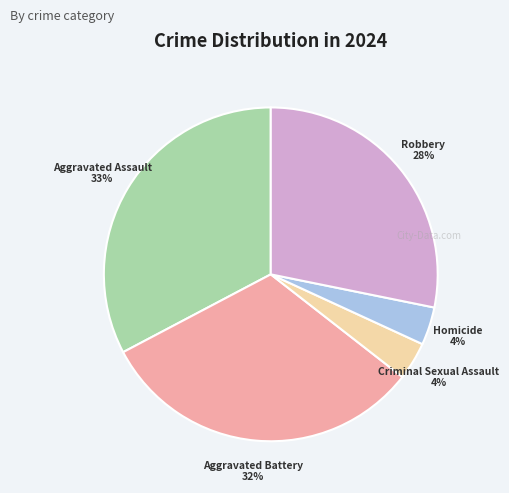

Is there a majority slice in this chart?

No